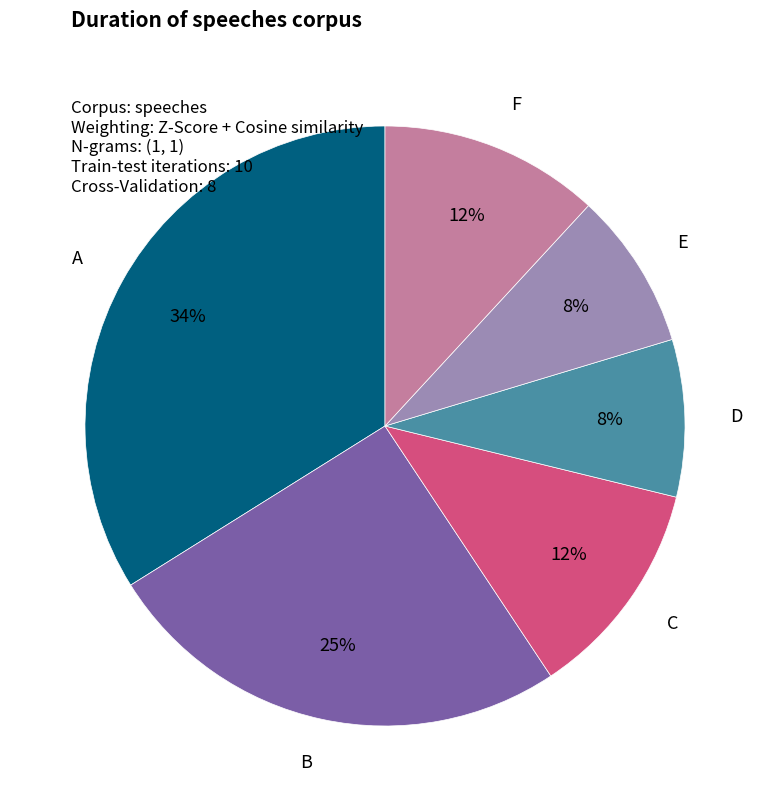

What is the largest slice in the pie chart?

A